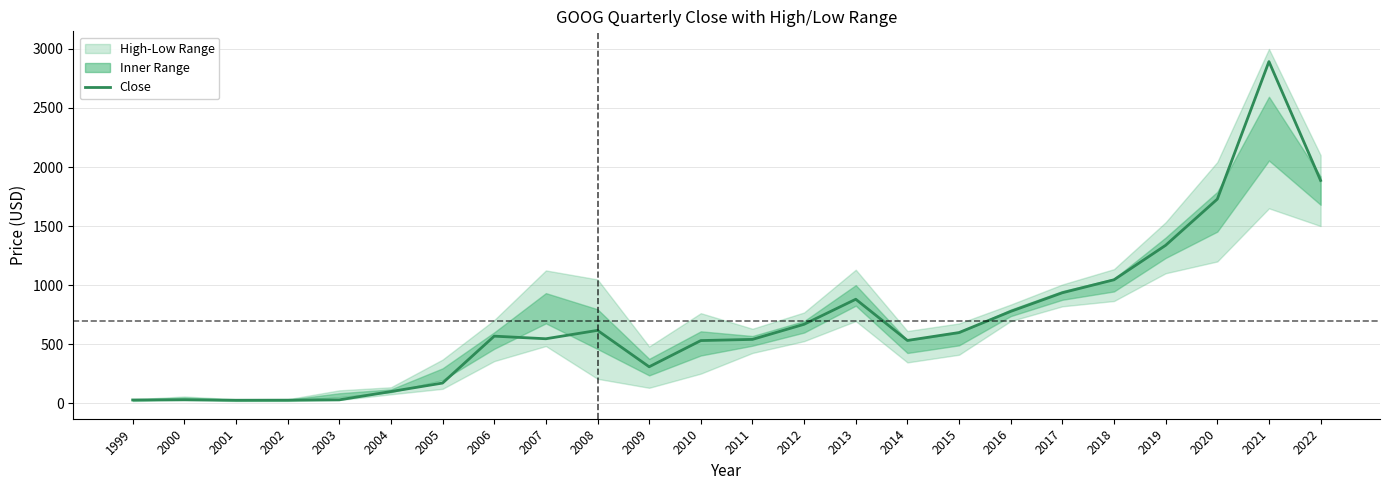

Does the chart display data point markers on the line(s)?

No